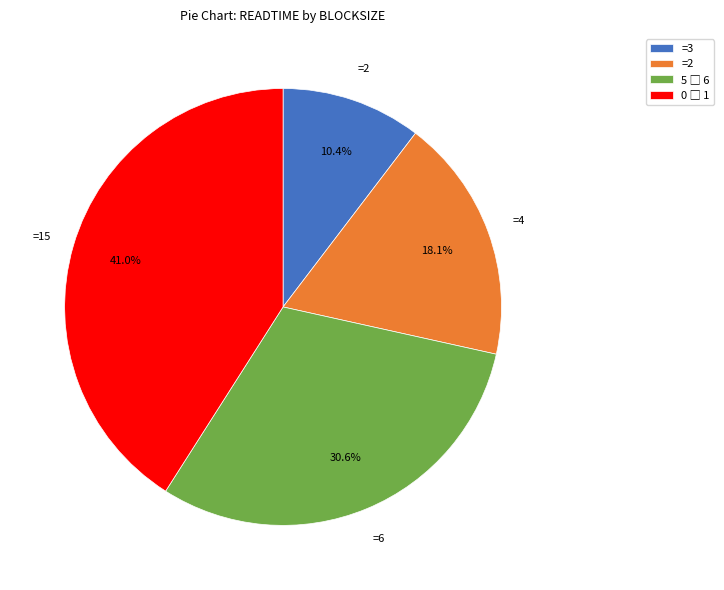

Is there any slice that represents more than half of the pie?

No